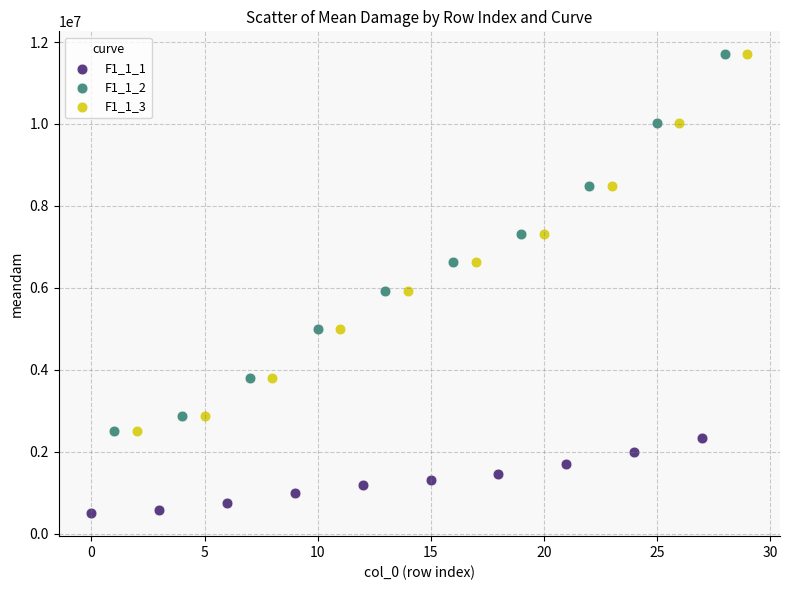

Which series contains the lowest Y value?

F1_1_1